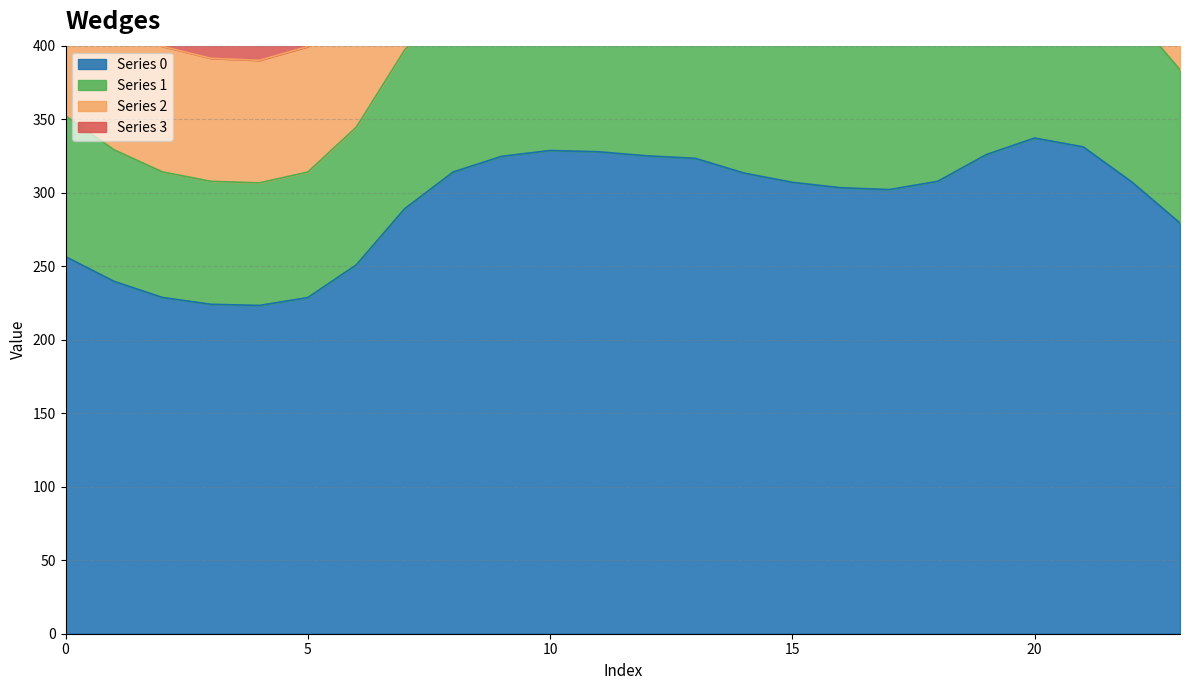

What is the total value across all series at 23?

1743.0